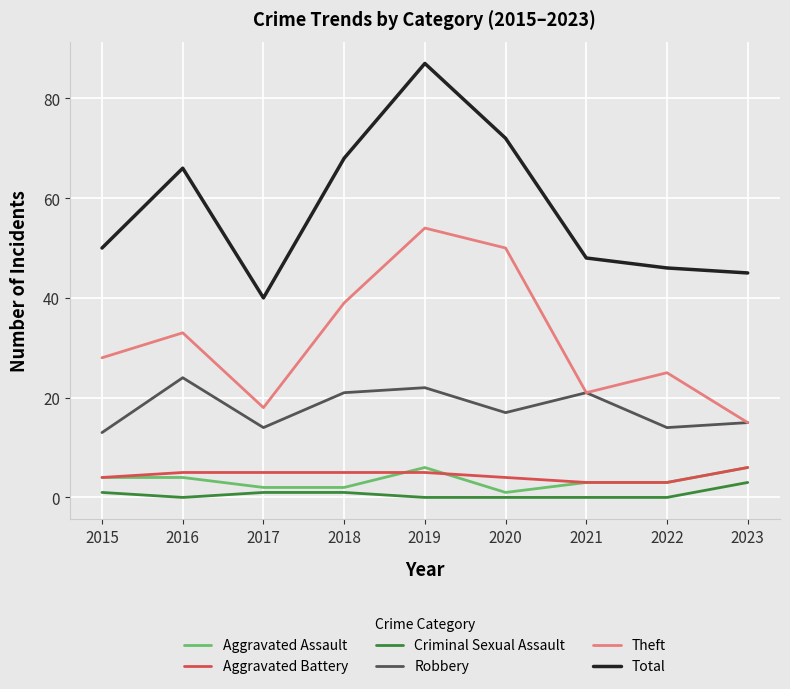

True or false: Total has a value of 72 at 2020.

True